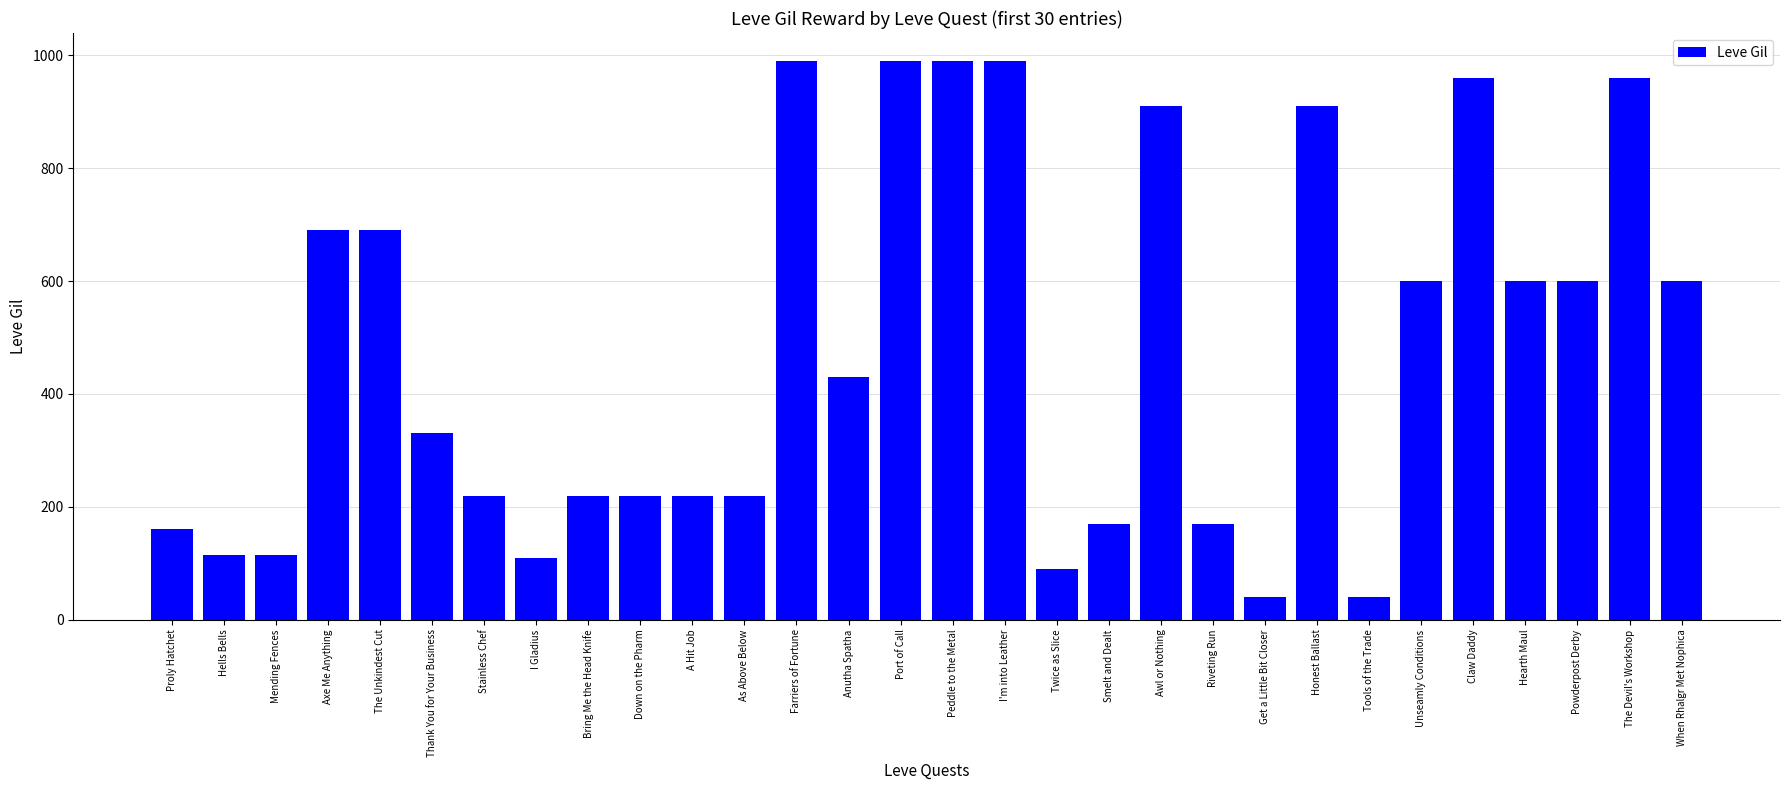

Is it true that the value at Bring Me the Head Knife is 220?

True